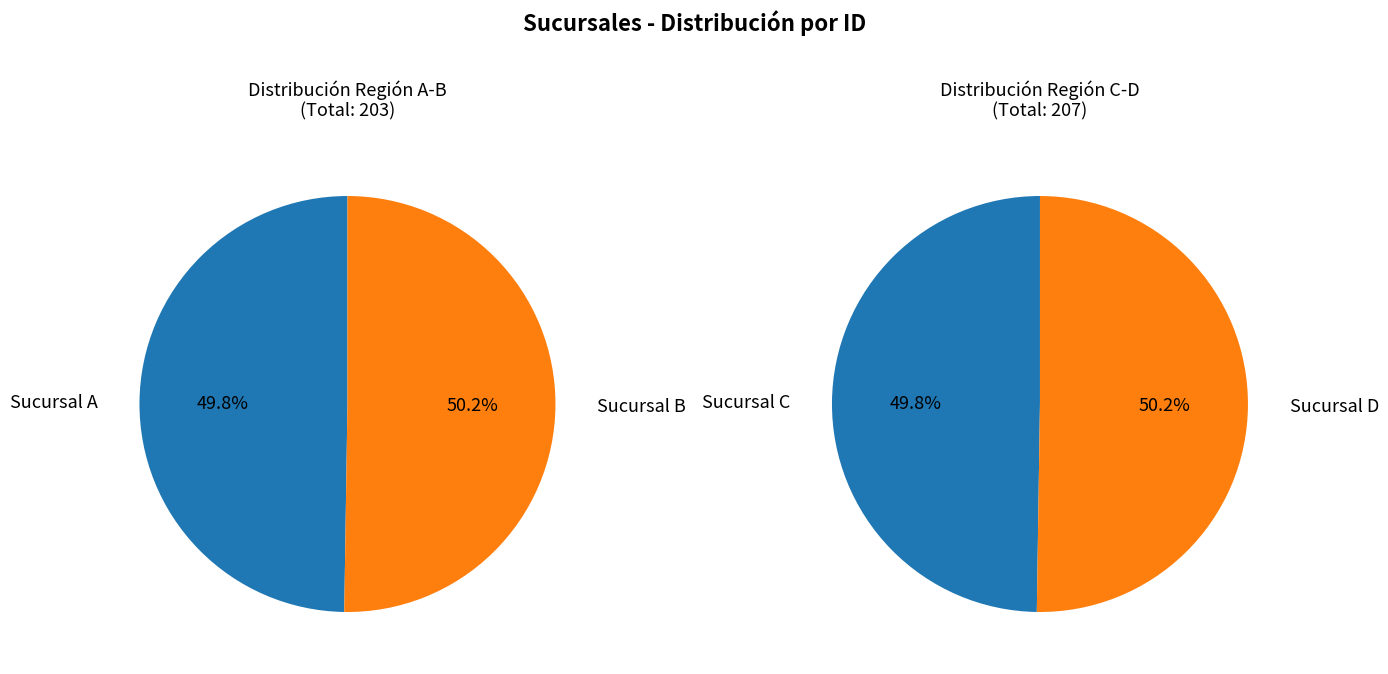

Do Sucursal D and Sucursal B together represent more than half of the pie?

Yes